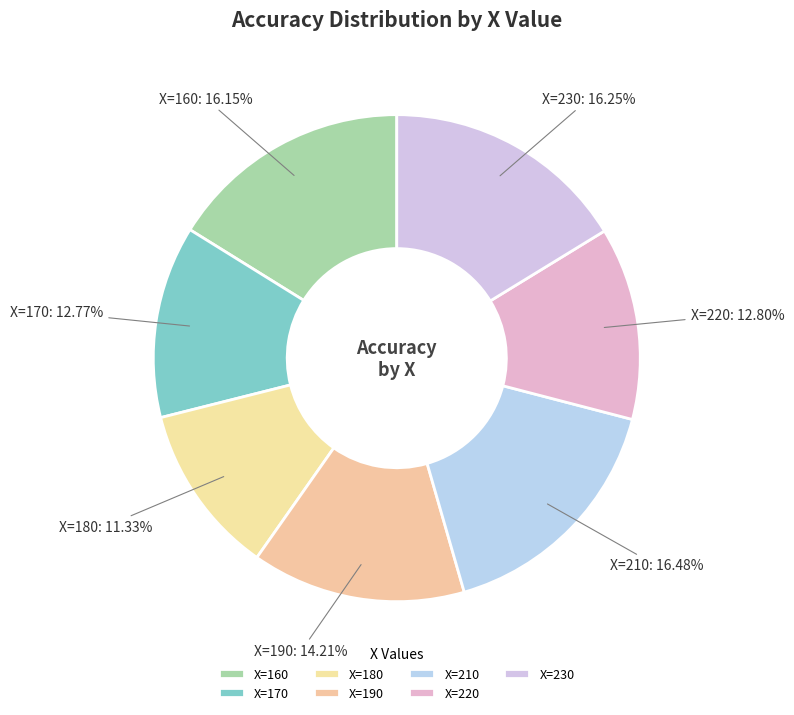

Is there a majority slice in this chart?

No